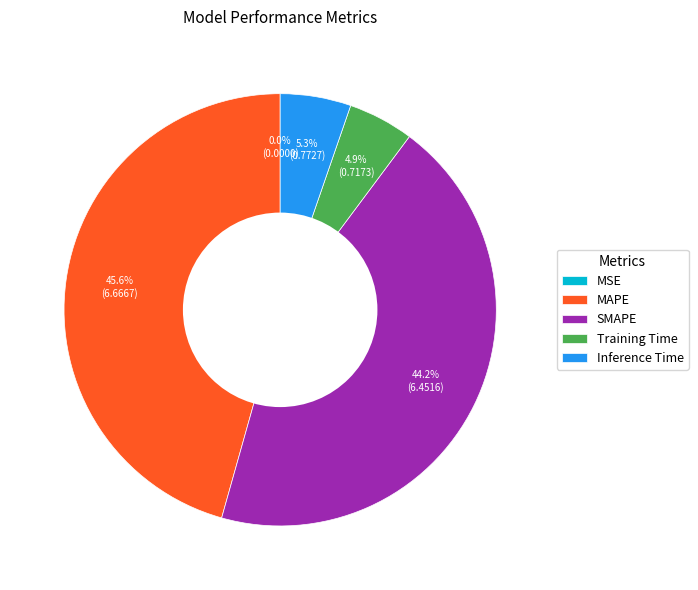

What percentage do Inference Time and MAPE together represent?

50.9%